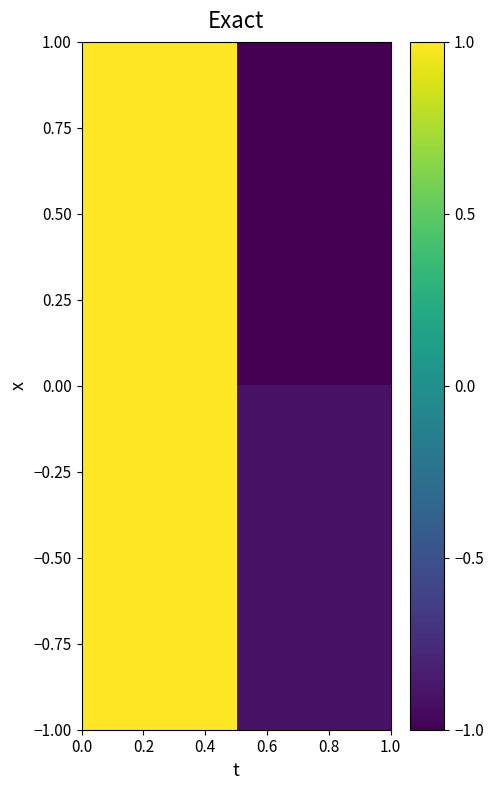

What is the smallest value displayed?

-1.0